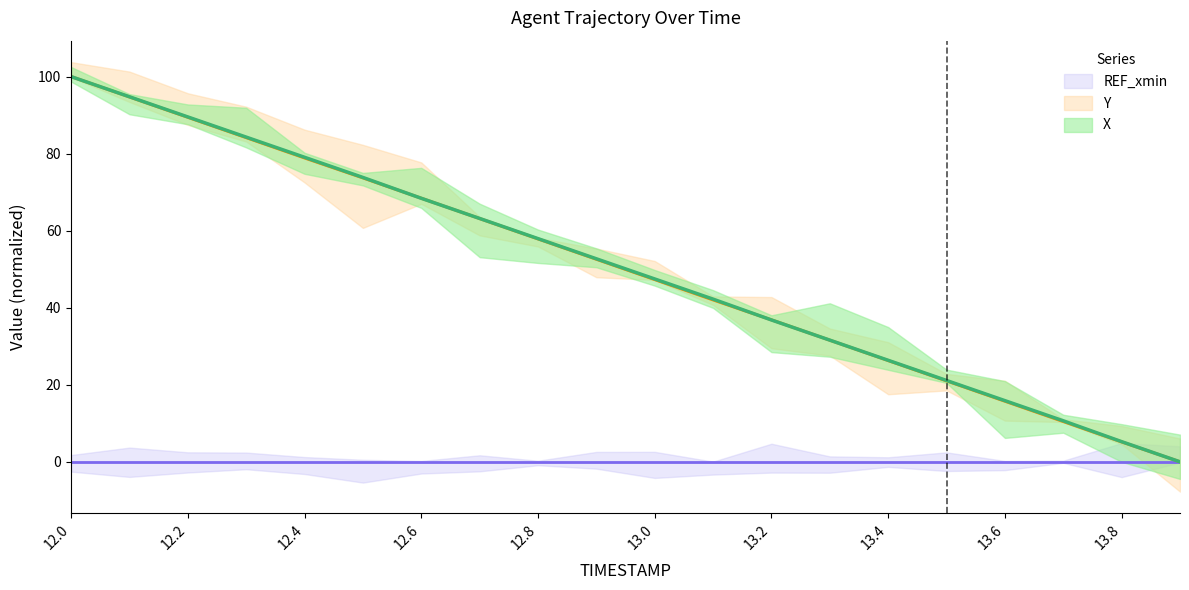

True or false: X has more than 0 points higher than both neighbors.

False